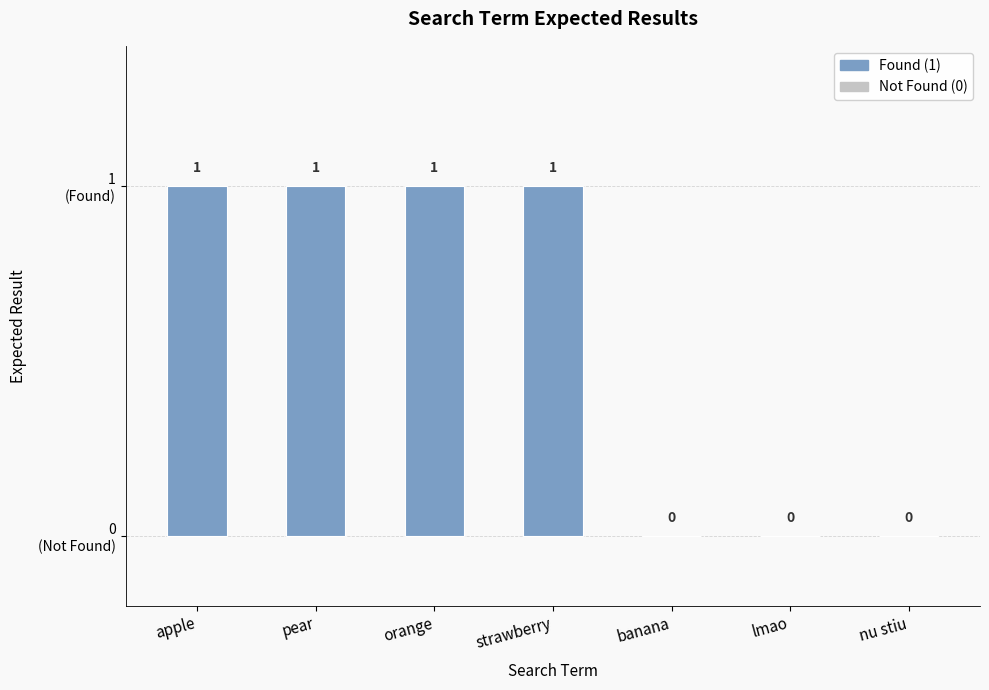

Where is the data nearest to the value 0?

banana